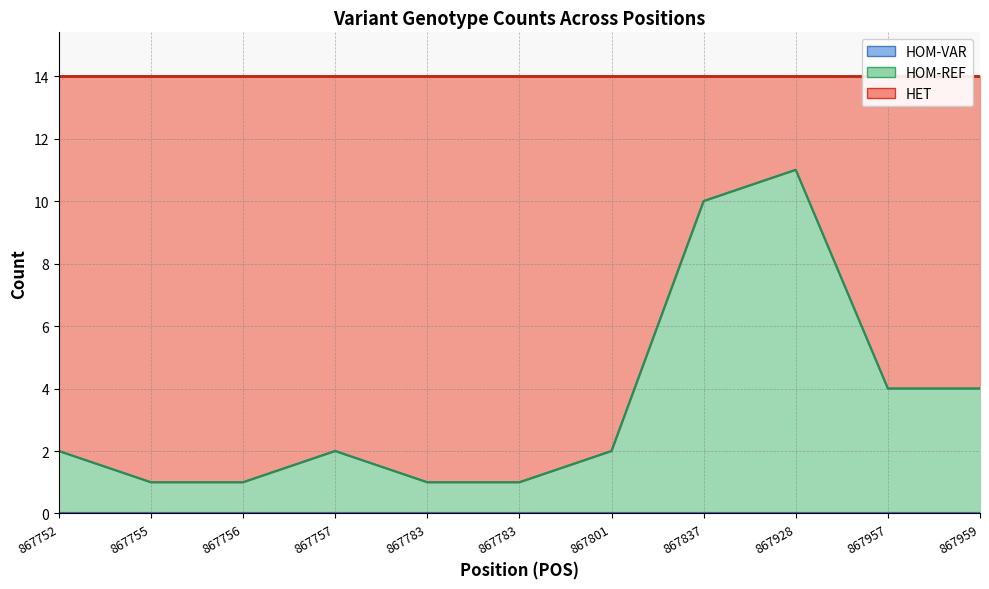

At which category is the sum across all series the highest?

867928